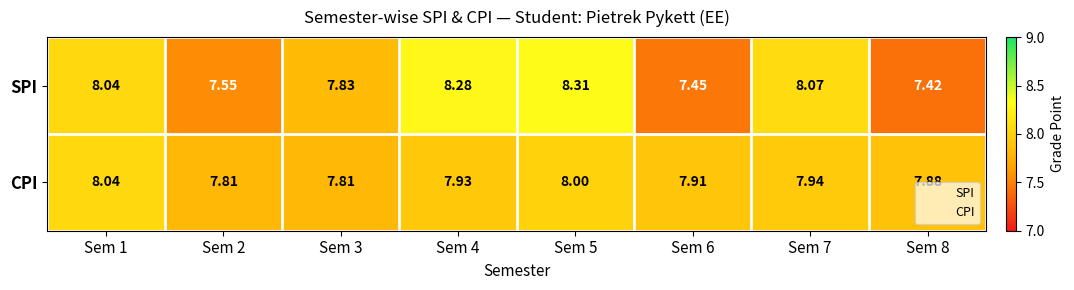

Is the value of SPI at Sem 4 greater than the value of CPI at Sem 3?

Yes